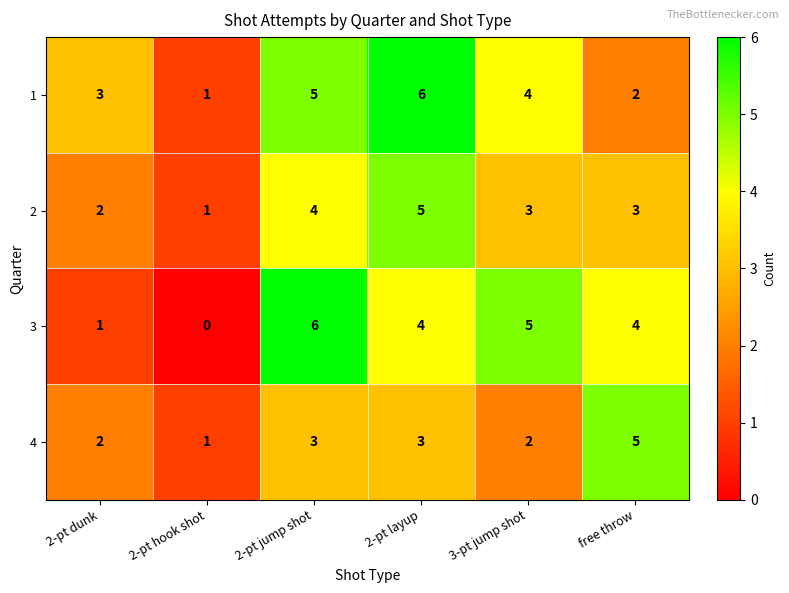

What is the difference between the highest and lowest values at 3-pt jump shot?

3